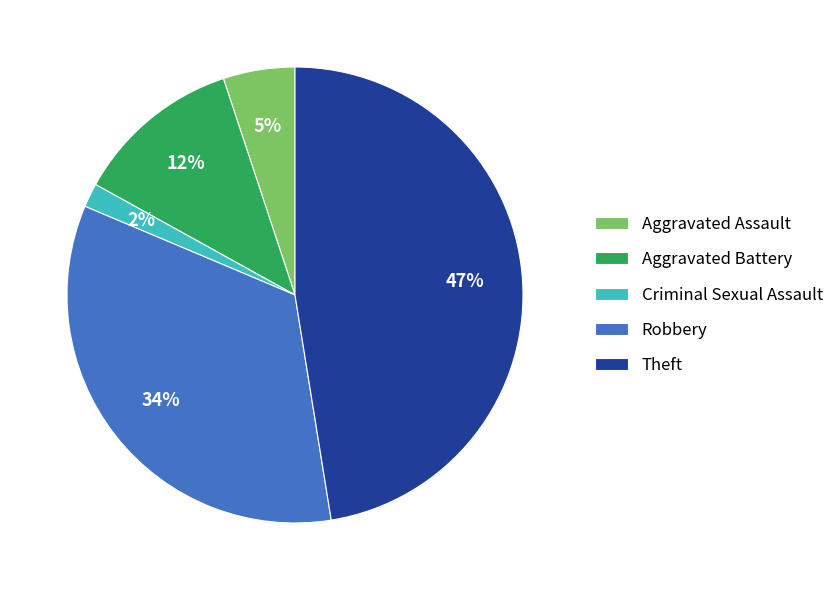

What percentage is the Criminal Sexual Assault slice, to the nearest percent?

2%